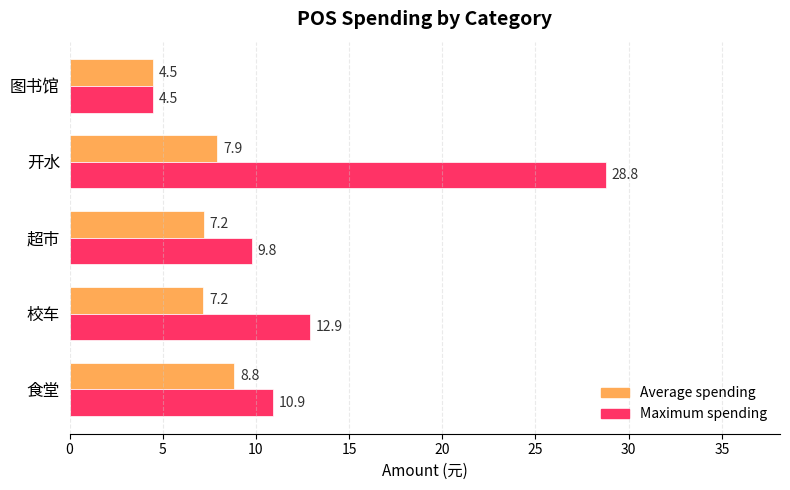

At which category is the sum across all series the highest?

开水